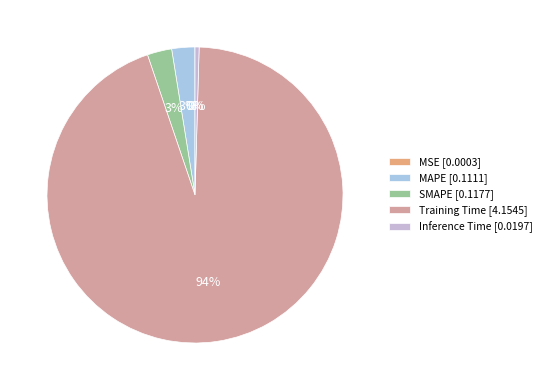

Which slice is the largest?

Training Time